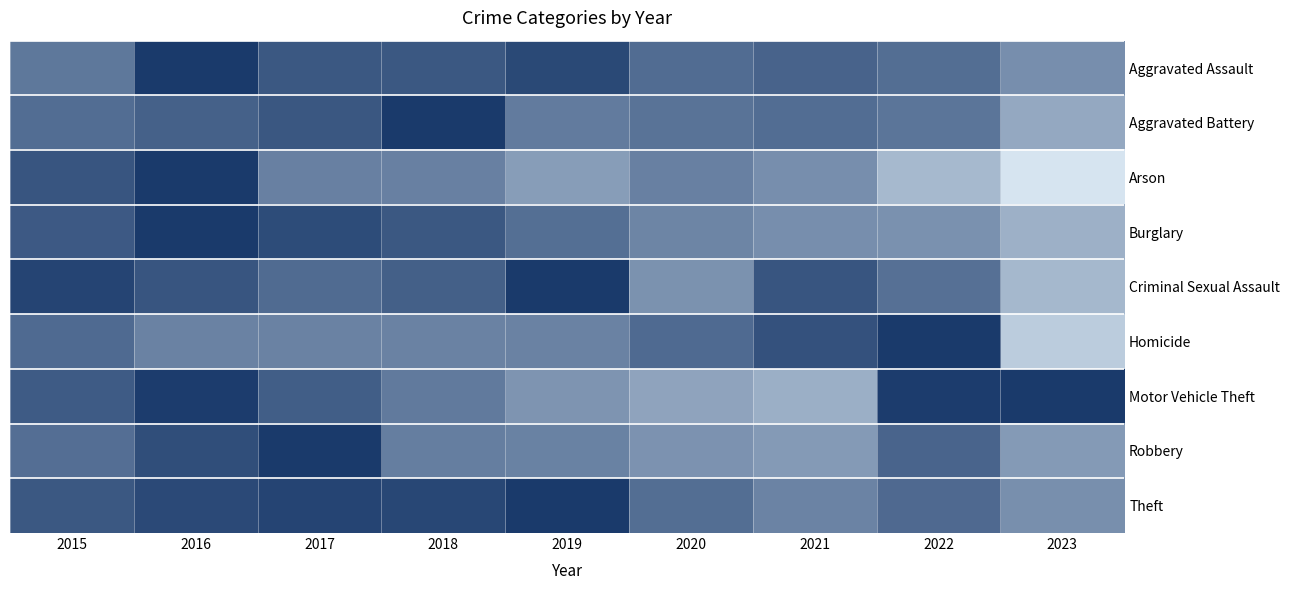

At 2017, list the series in order from smallest to largest.

Homicide, Arson, Criminal Sexual Assault, Motor Vehicle Theft, Aggravated Assault, Aggravated Battery, Burglary, Theft, Robbery